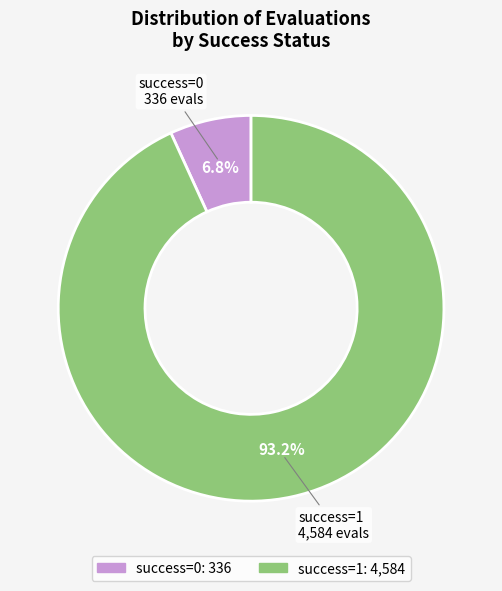

How much of the chart is everything except success=1?

6.8%